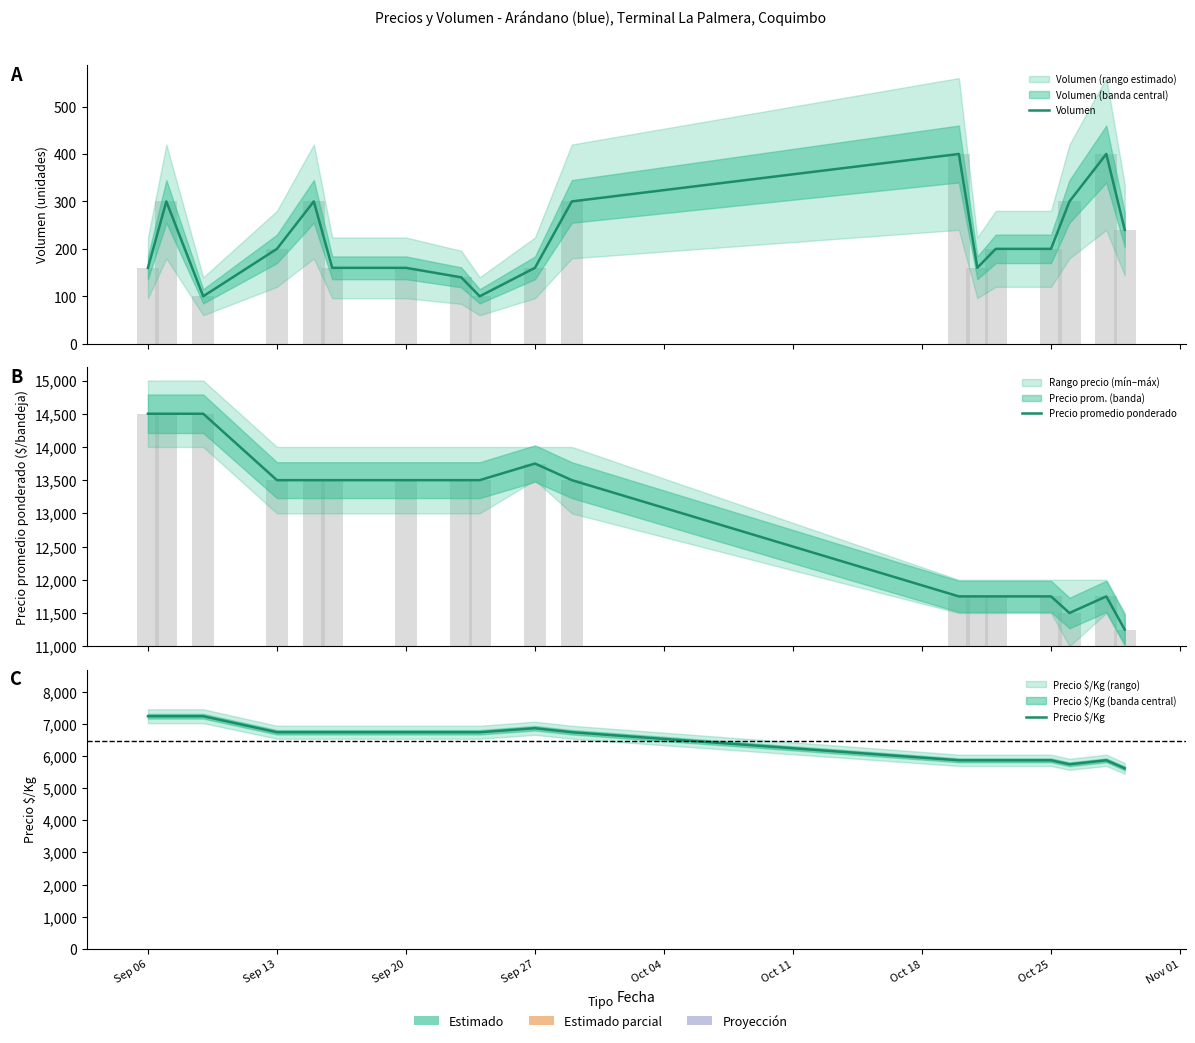

Which series has the largest total across all categories?

Precio promedio ponderado